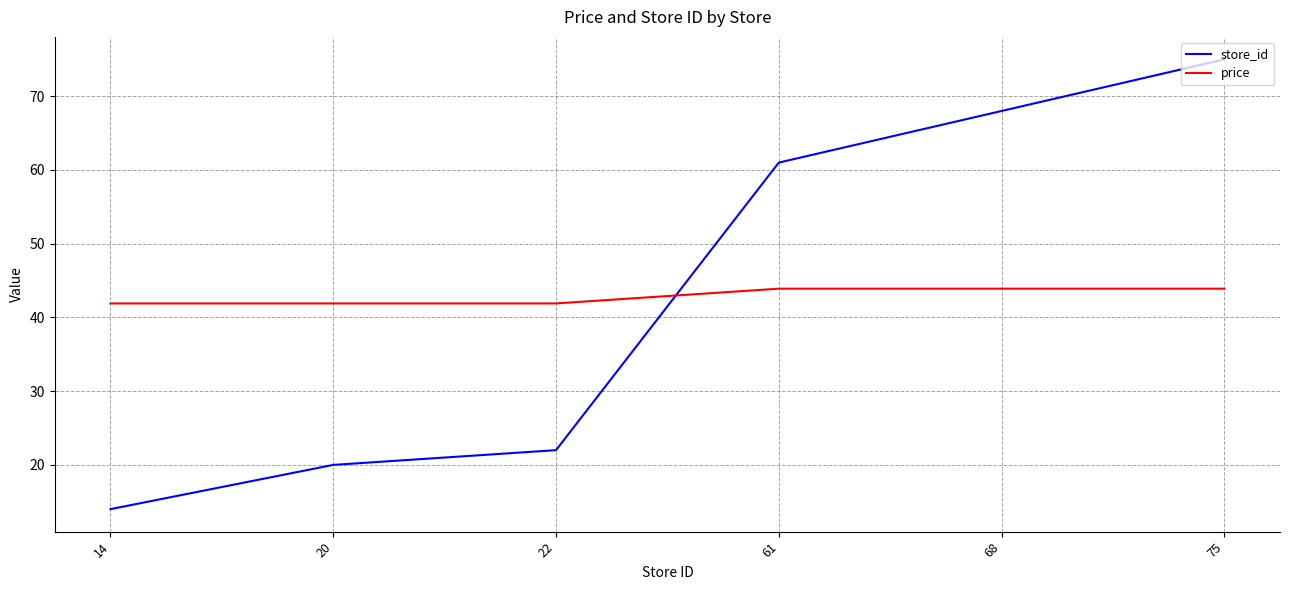

Rank the series by their maximum value, from highest to lowest.

store_id, price